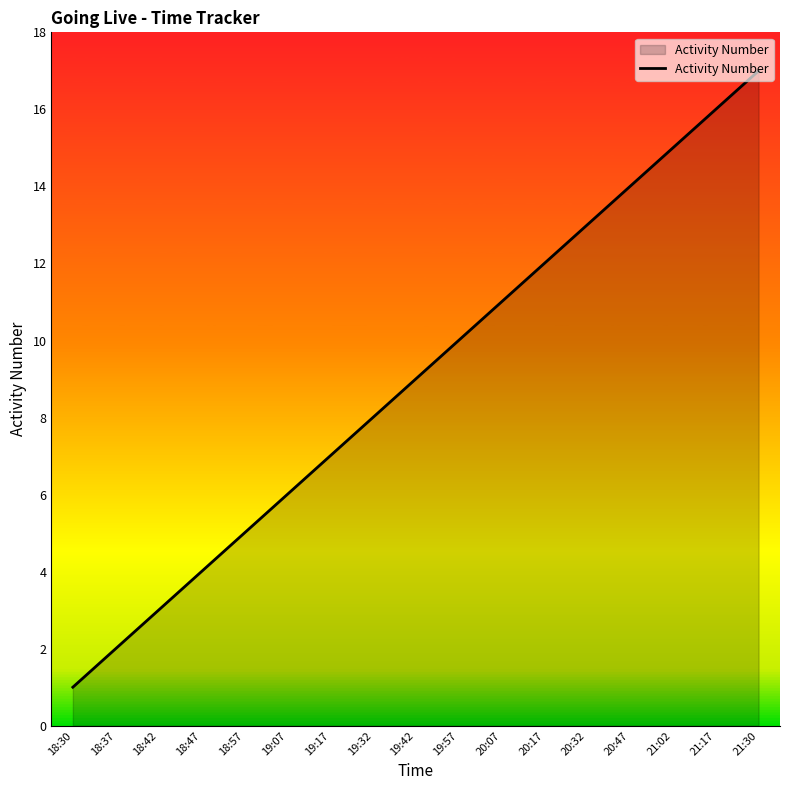

List the labels in order of value, largest first.

21:30, 21:17, 21:02, 20:47, 20:32, 20:17, 20:07, 19:57, 19:42, 19:32, 19:17, 19:07, 18:57, 18:47, 18:42, 18:37, 18:30